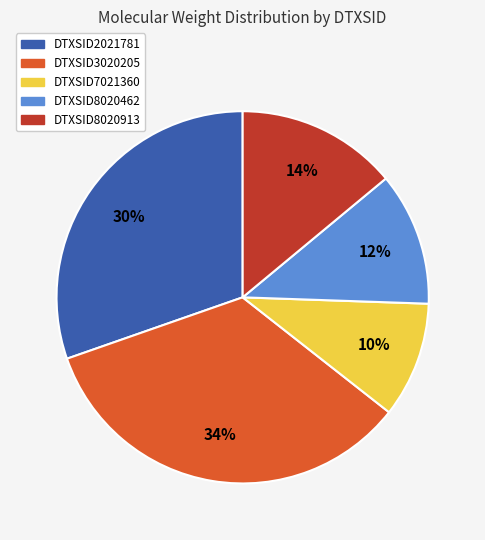

What is the largest slice in the pie chart?

DTXSID3020205